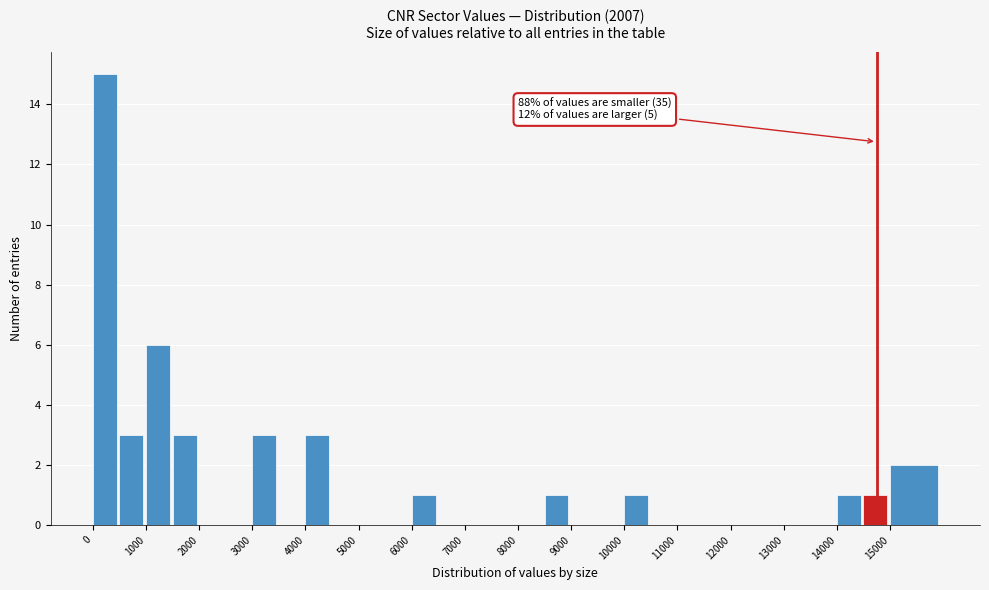

Which range on the x-axis has the tallest bar?

0 to 500